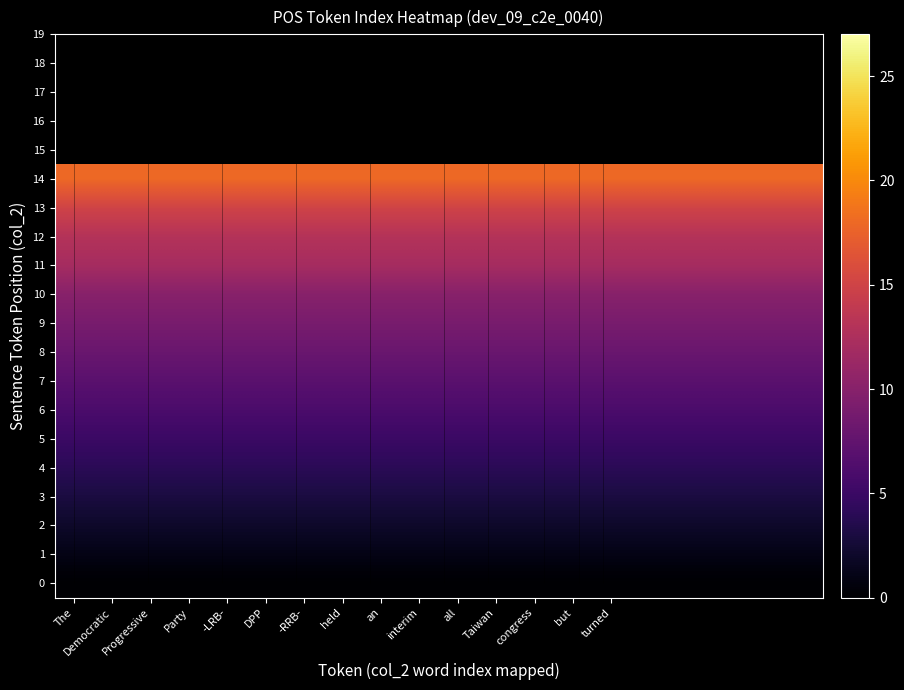

At -RRB-, list the series in order from smallest to largest.

0, 1, 2, 3, 4, 5, 6, 7, 8, 9, 10, 11, 12, 13, 14